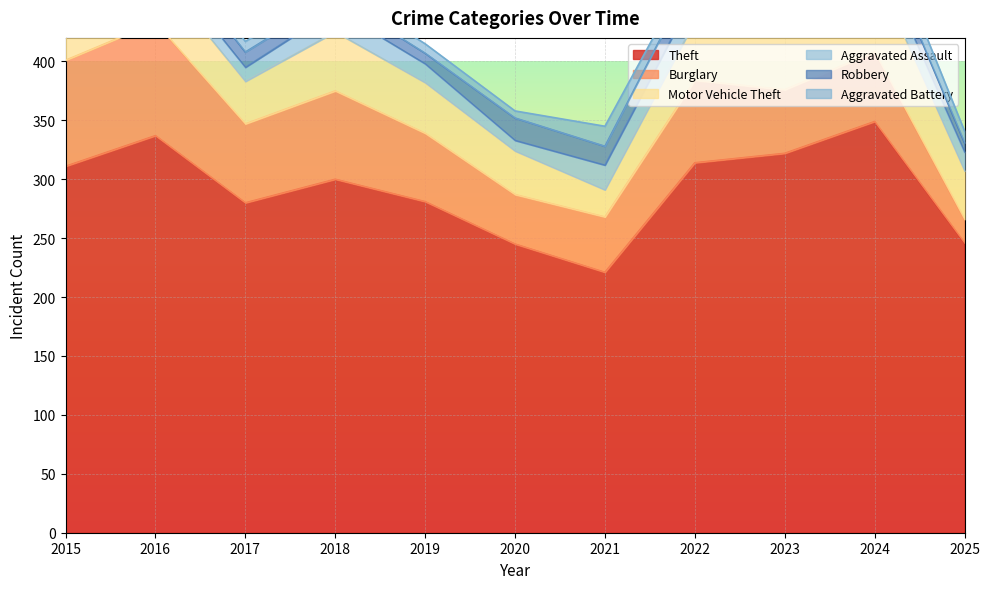

Which series has the largest total across all categories?

Theft